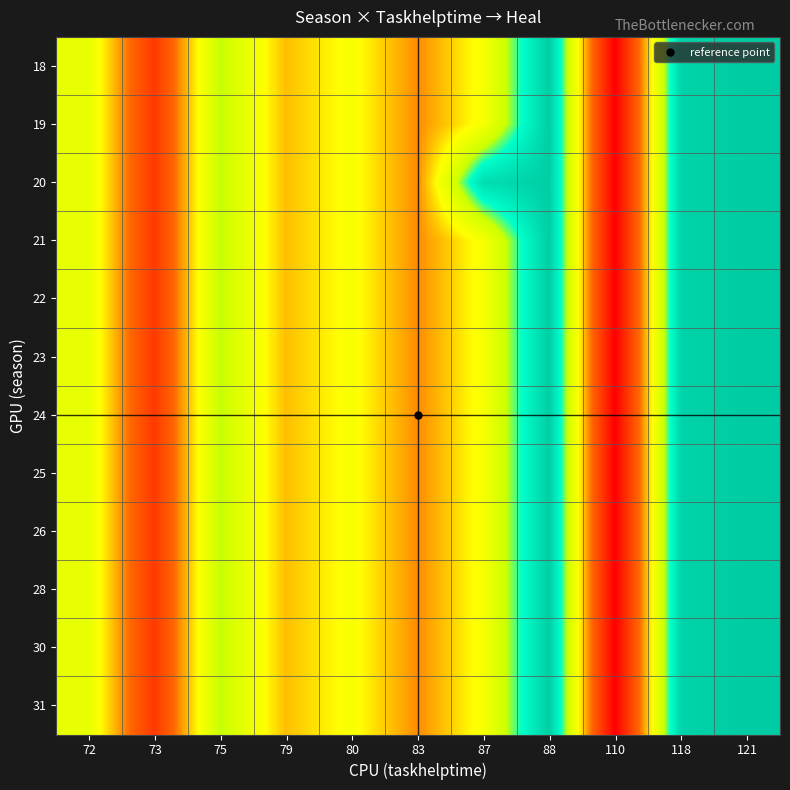

At how many categories does at least one series exceed 8099?

5